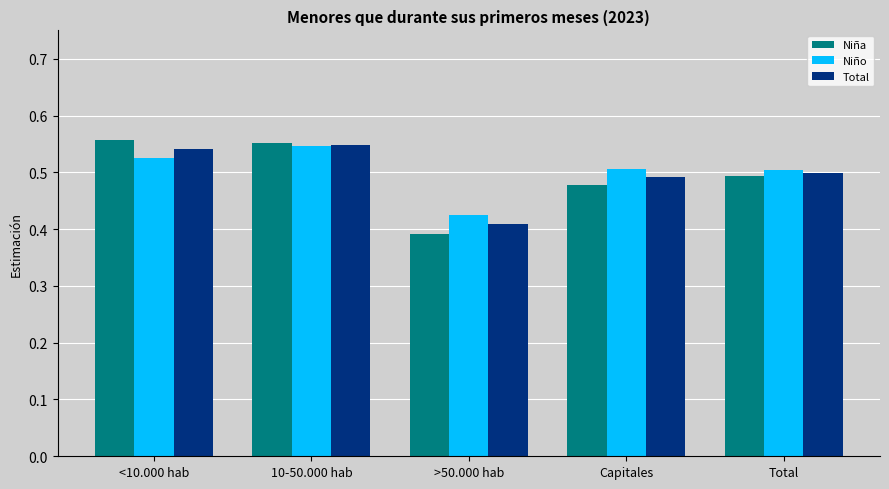

Is the value of Total at >50.000 hab greater than the value of Niño at 10-50.000 hab?

No